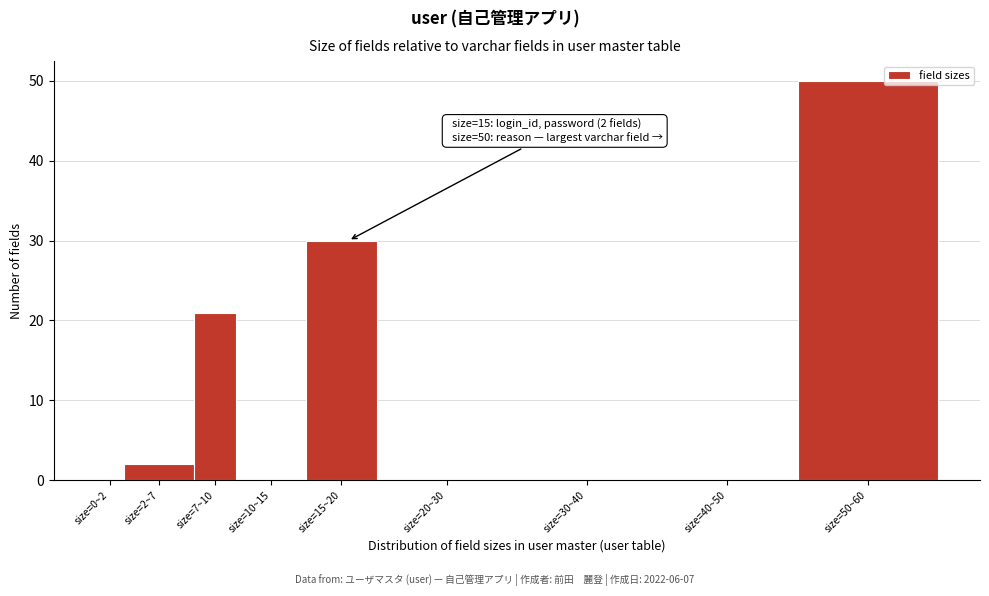

Reading left to right, transcribe all the data shown in this chart.

size=0~2=0	size=2~7=2	size=7~10=21	size=10~15=0	size=15~20=30	size=20~30=0	size=30~40=0	size=40~50=0	size=50~60=50